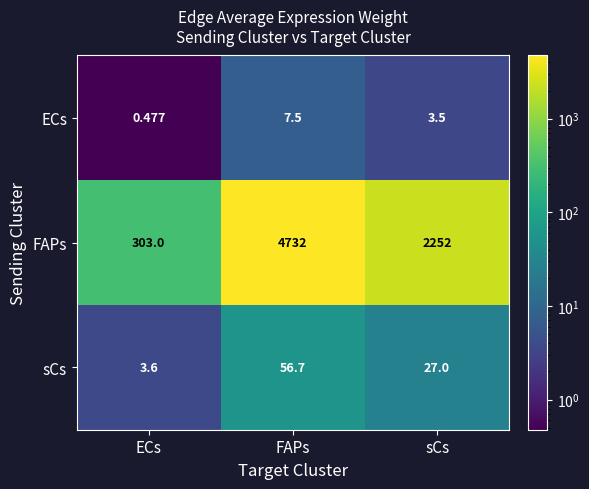

Where does the FAPs series first go above 2252?

FAPs